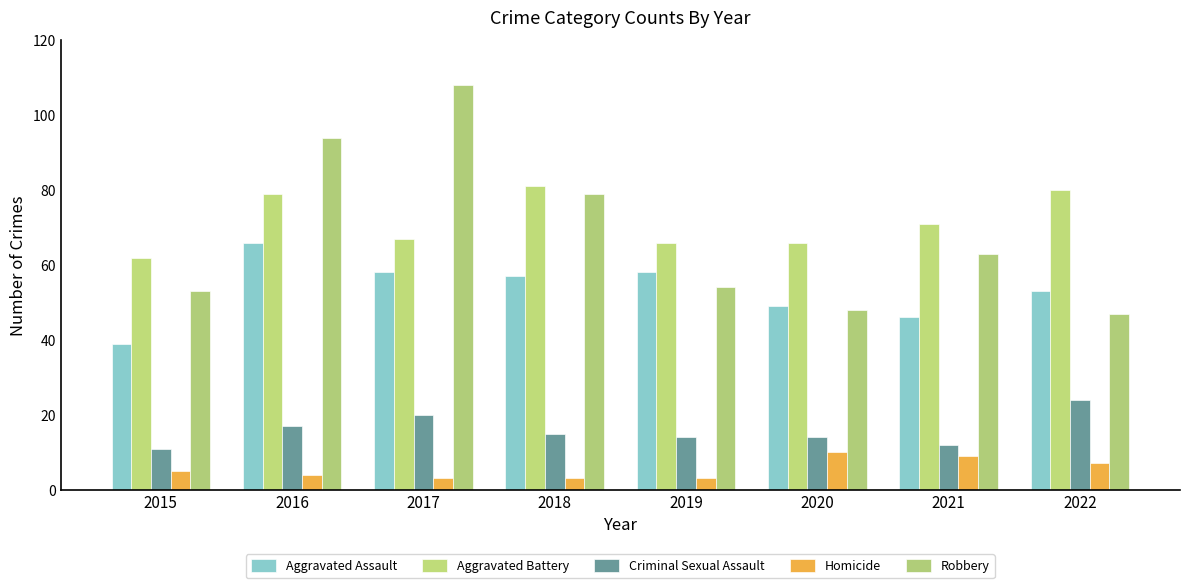

Between 2020 and 2016, which is larger?

2016